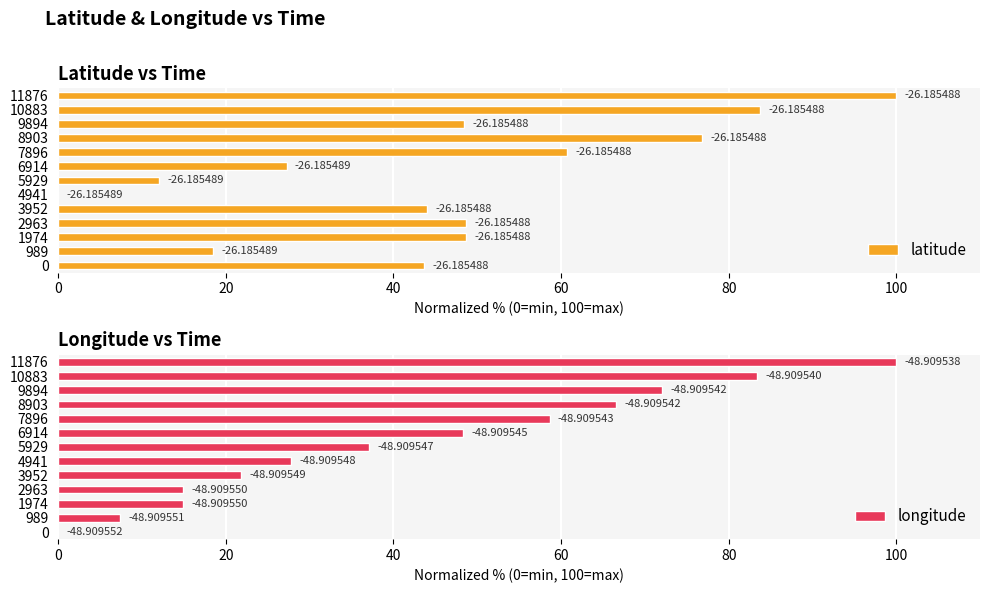

Between 10883 and 11876, which series saw the biggest shift?

longitude